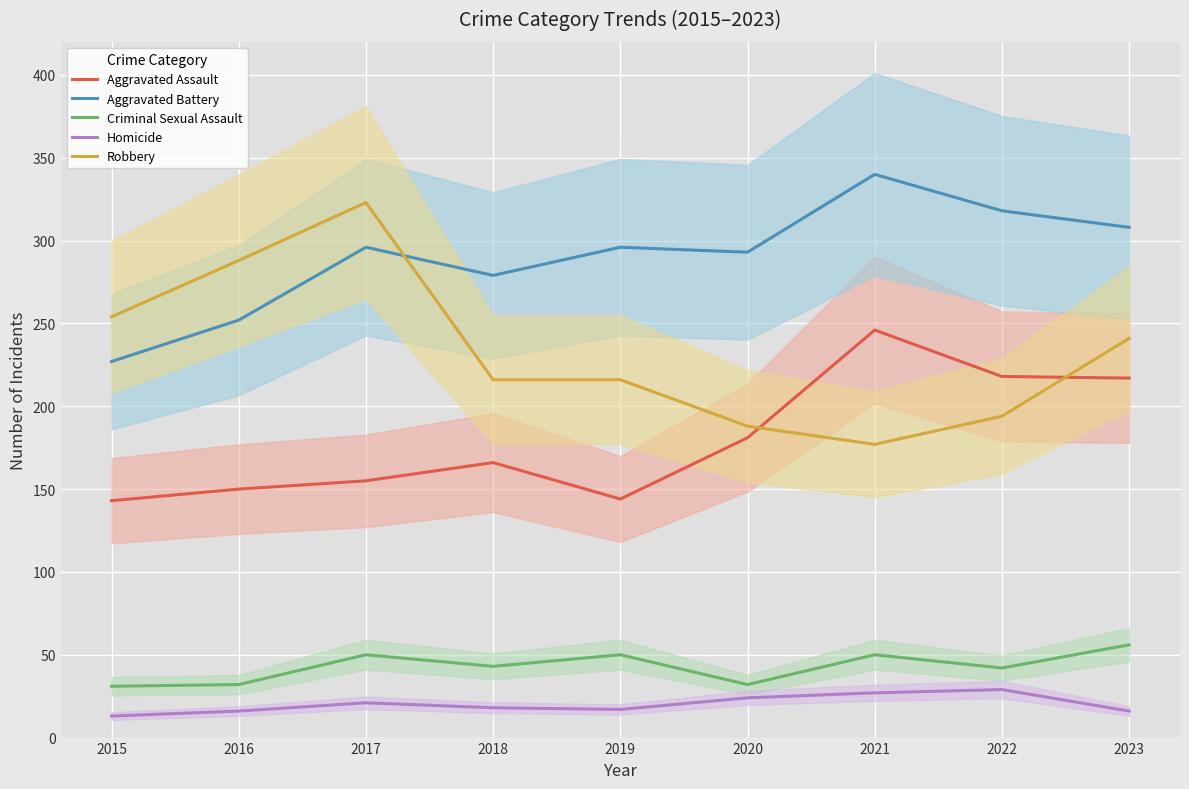

True or false: Aggravated Assault has a value of 218 at 2022.

True